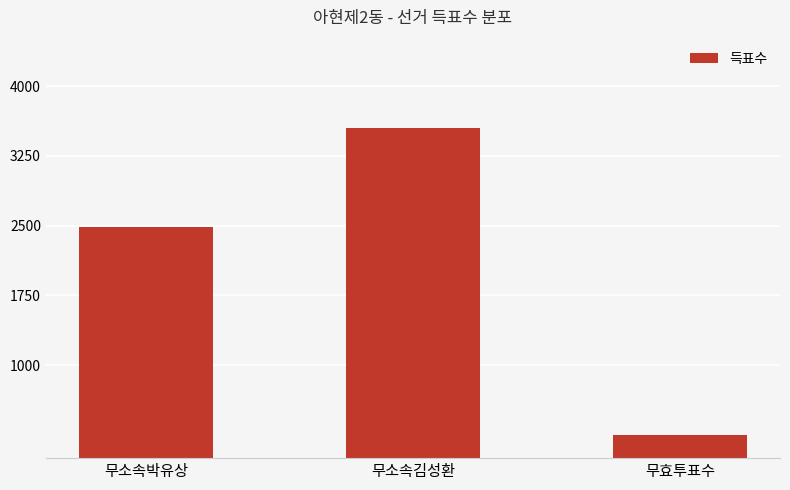

Reading left to right, list all the values displayed in this chart.

무소속박유상=2484	무소속김성환=3555	무효투표수=247